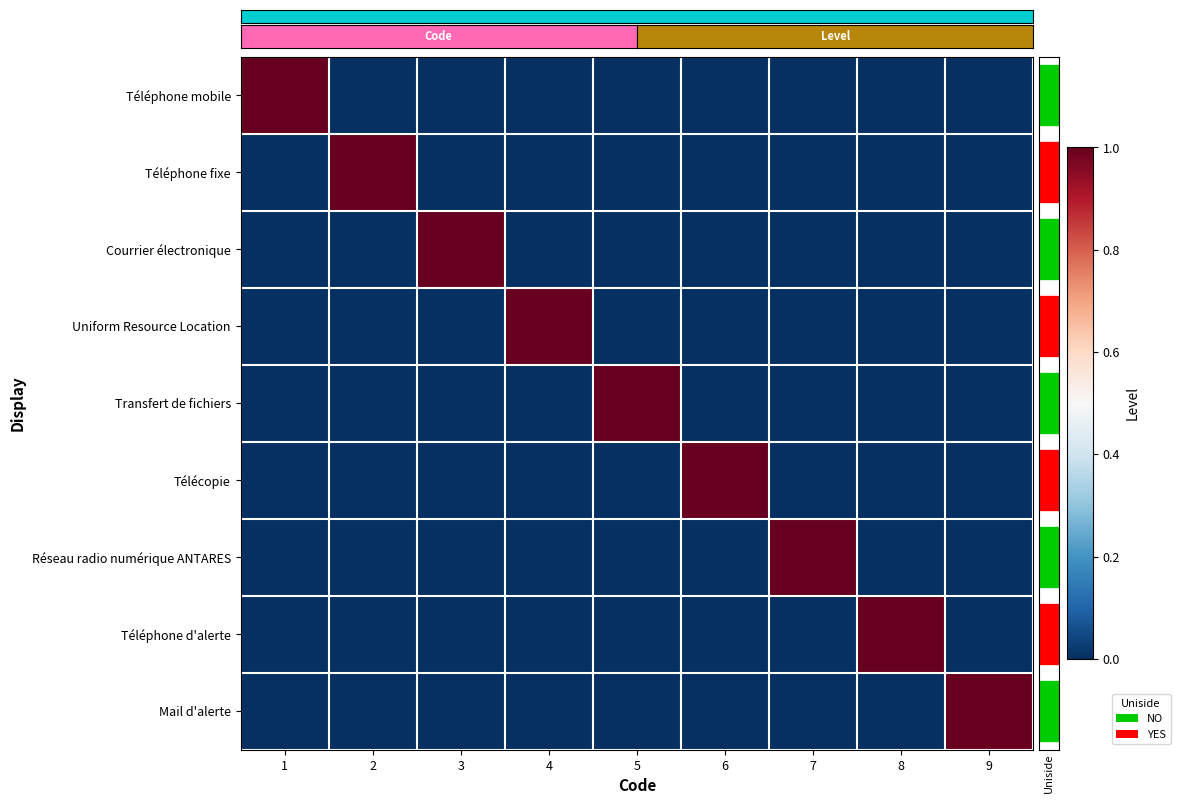

How many Courrier électronique values are between 0 and 1?

9